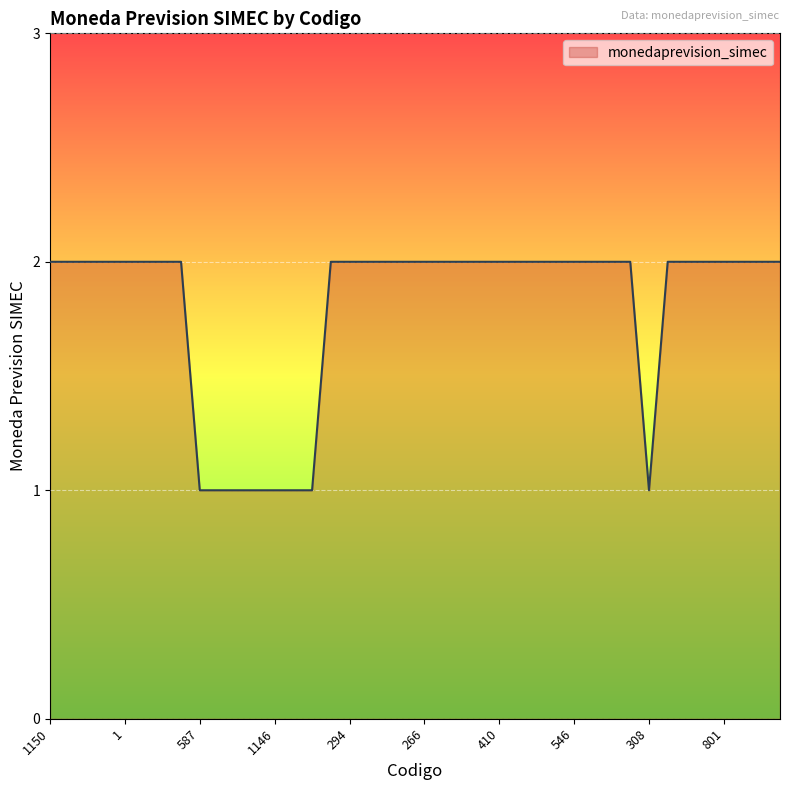

Reading right to left, transcribe all the data shown in this chart.

175=2	1176=2	1175=2	801=2	1216=2	118=2	230=2	308=1	1172=2	1171=2	1154=2	546=2	545=2	544=2	411=2	410=2	409=2	408=2	267=2	266=2	265=2	234=2	233=2	294=2	2=2	1149=1	1148=1	1146=1	1145=1	589=1	588=1	587=1	654=2	1142=2	1141=2	1=2	630=2	629=2	628=2	1150=2